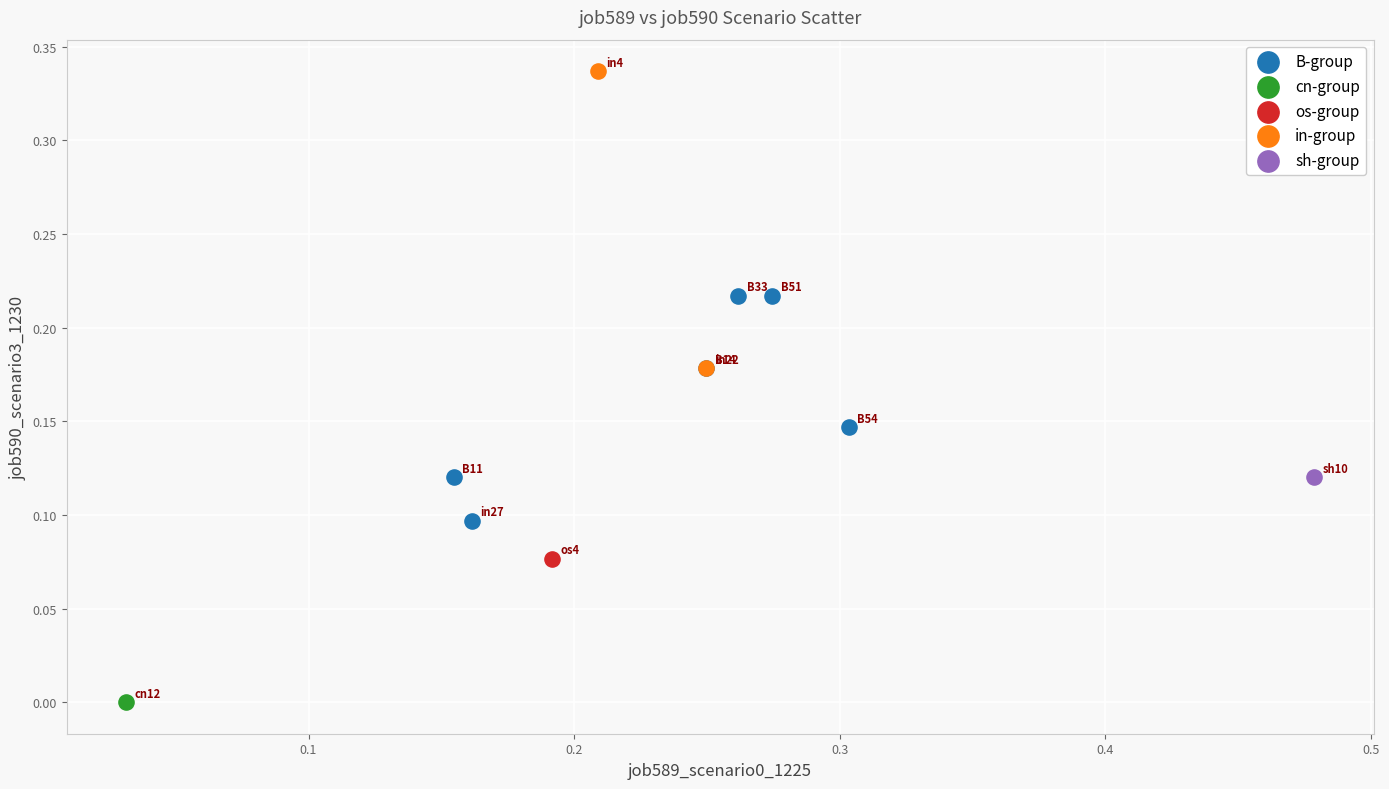

What are all the series names shown in the legend?

B-group, cn-group, os-group, in-group, sh-group